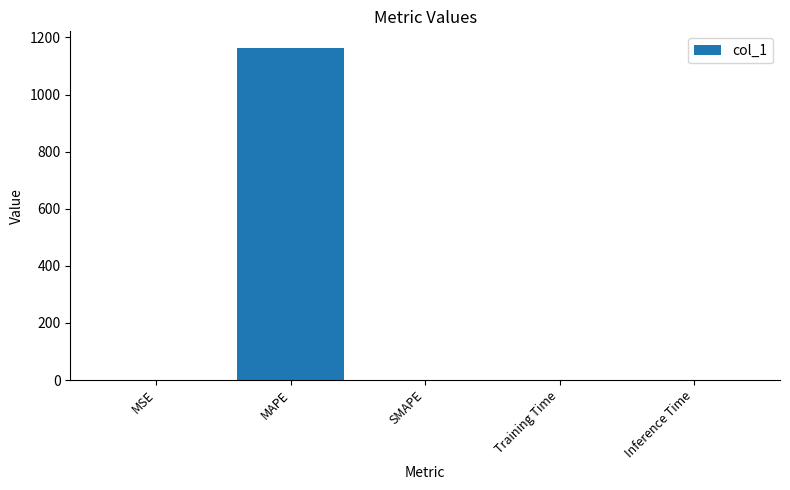

What is the greatest value displayed?

1163.2